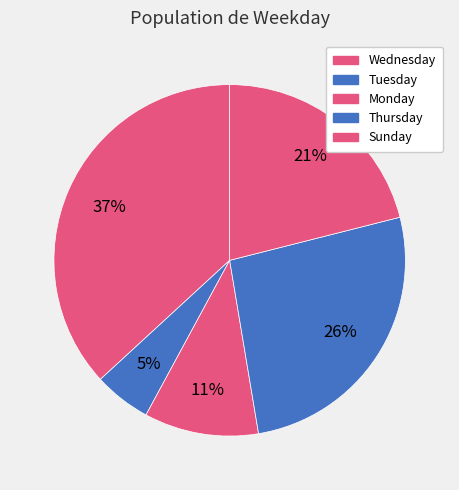

Between Sunday and Tuesday, which is larger?

Sunday